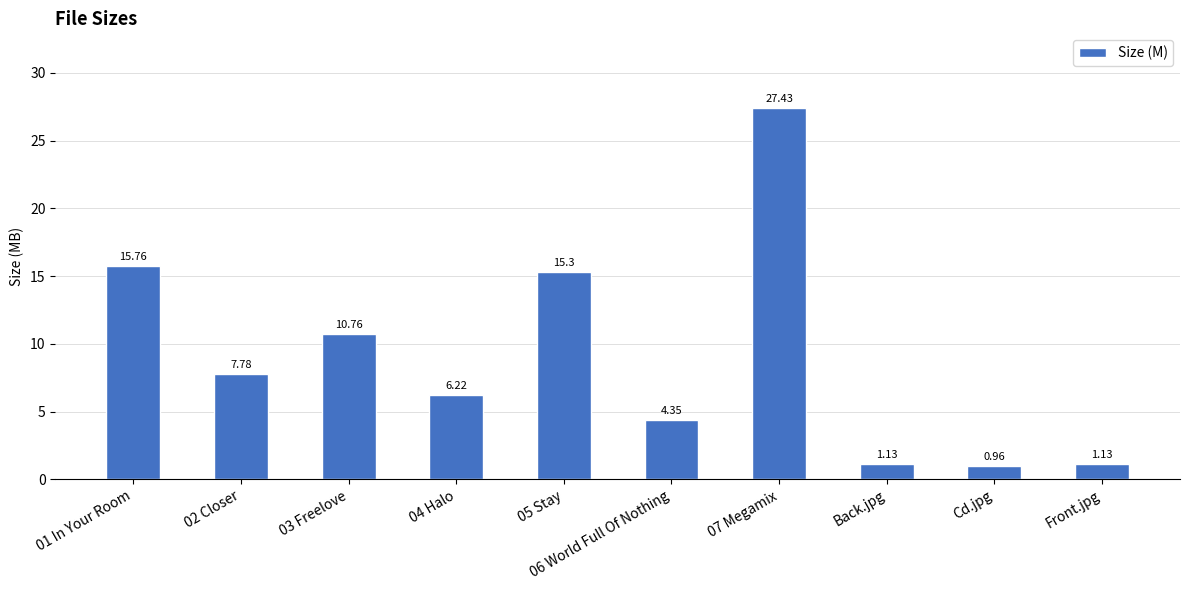

Which has a higher value, 03 Freelove or 05 Stay?

05 Stay